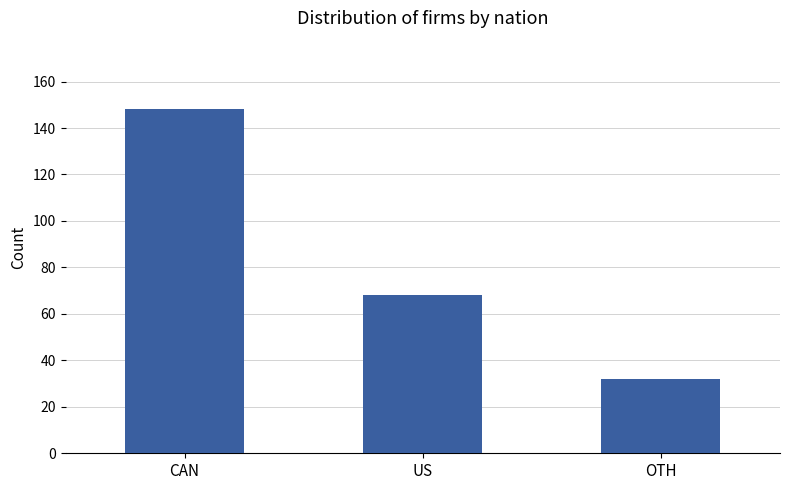

List the labels in order of value, smallest first.

OTH, US, CAN